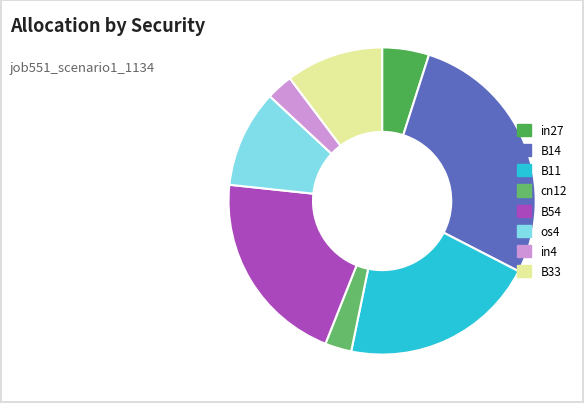

How many segments does this pie chart have?

8